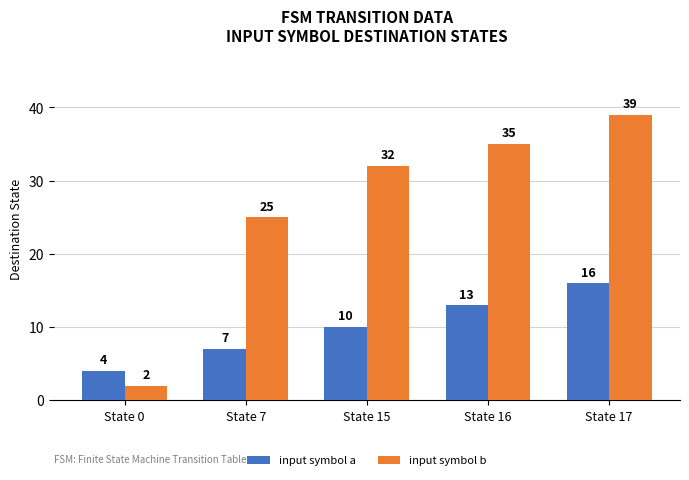

What value does the input symbol b series have at State 15, to the nearest 5?

30